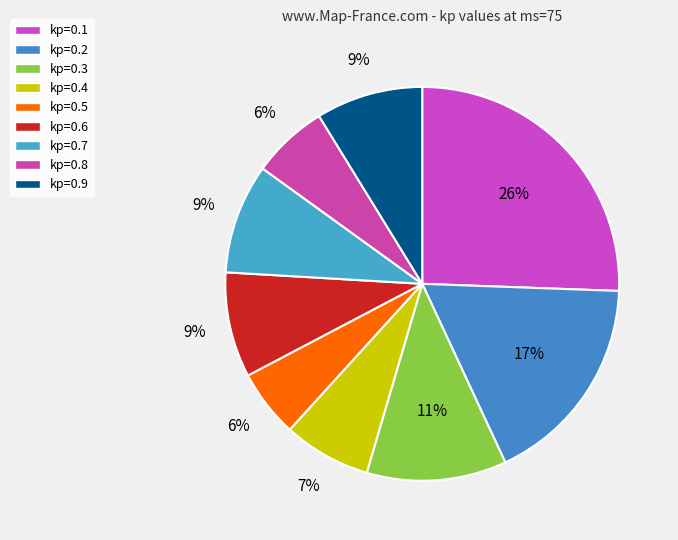

How many slices are in this pie chart?

9